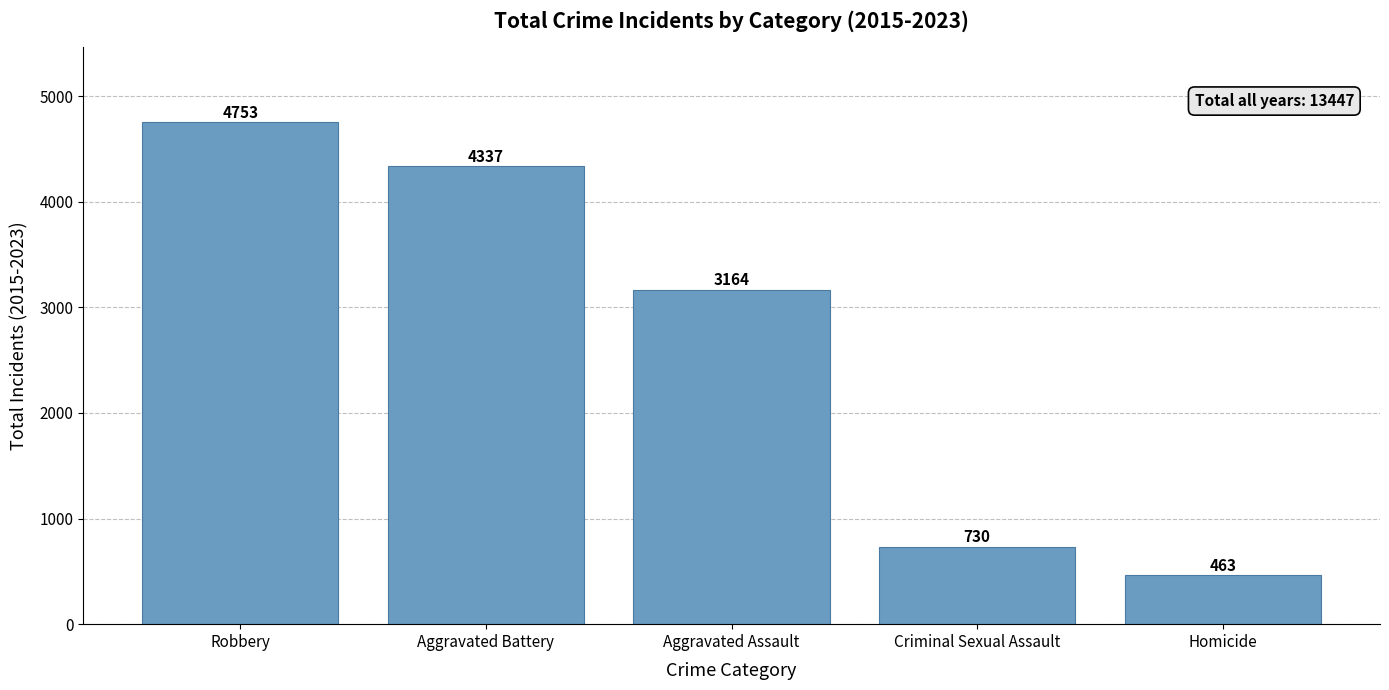

What is the ratio of the value at Aggravated Assault to the value at Aggravated Battery?

0.7